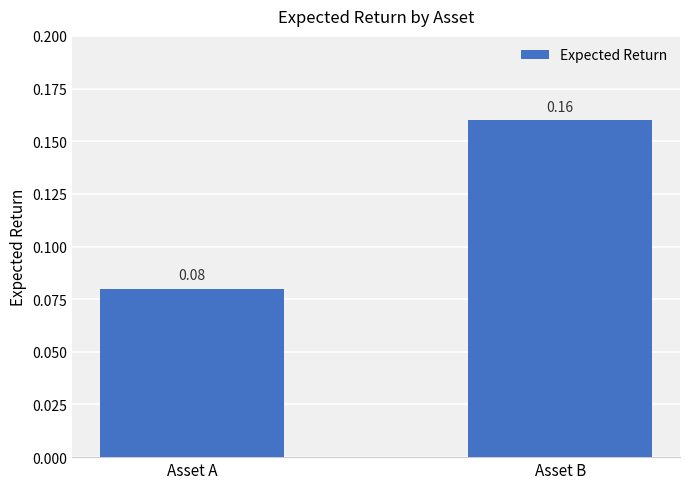

Where is the data nearest to the value 0?

Asset A